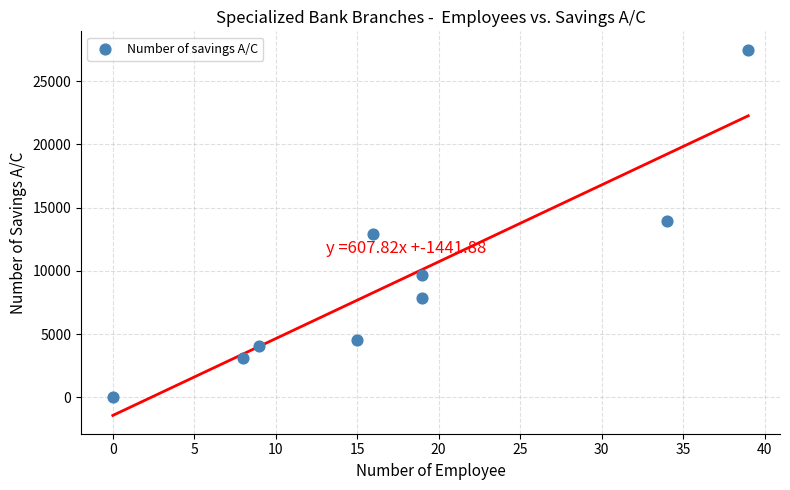

What is the range of Y values (max minus min)?

27498